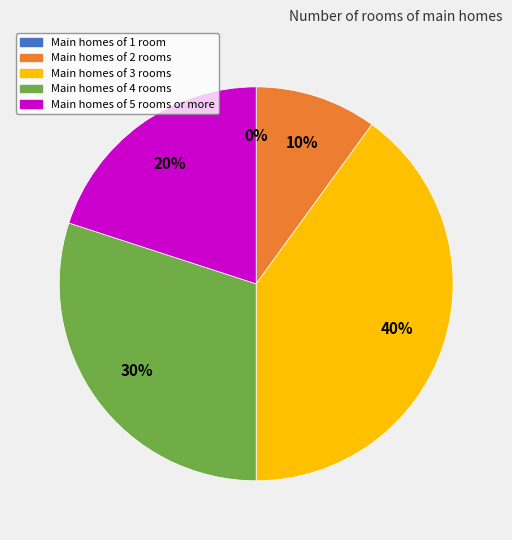

Is there a majority slice in this chart?

No